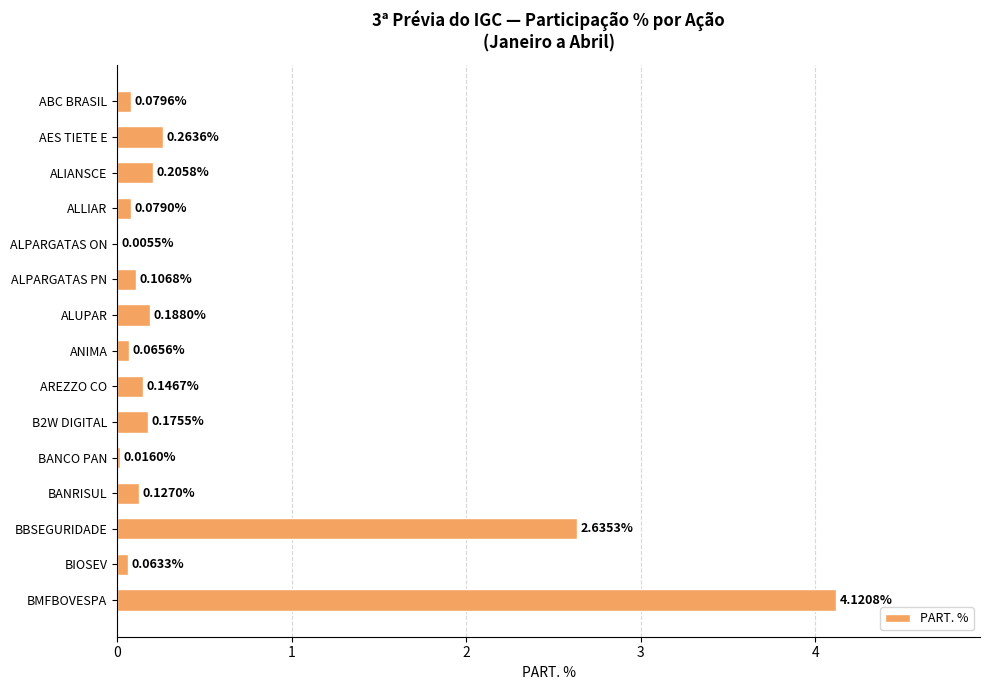

At which category does the chart reach its peak across all series?

BMFBOVESPA